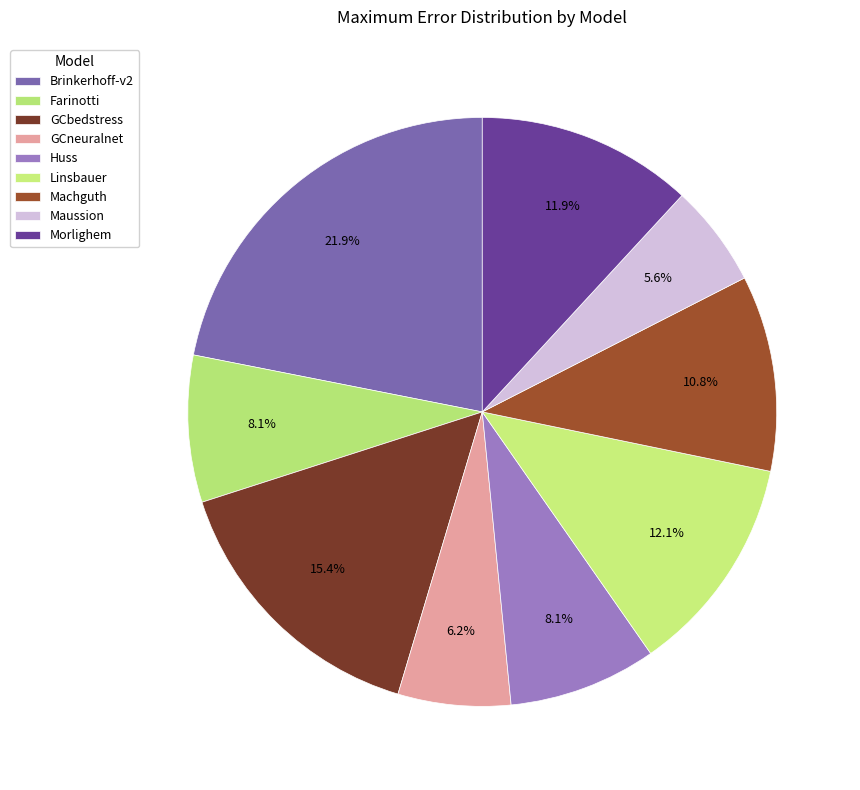

Count the number of slices in the pie.

9